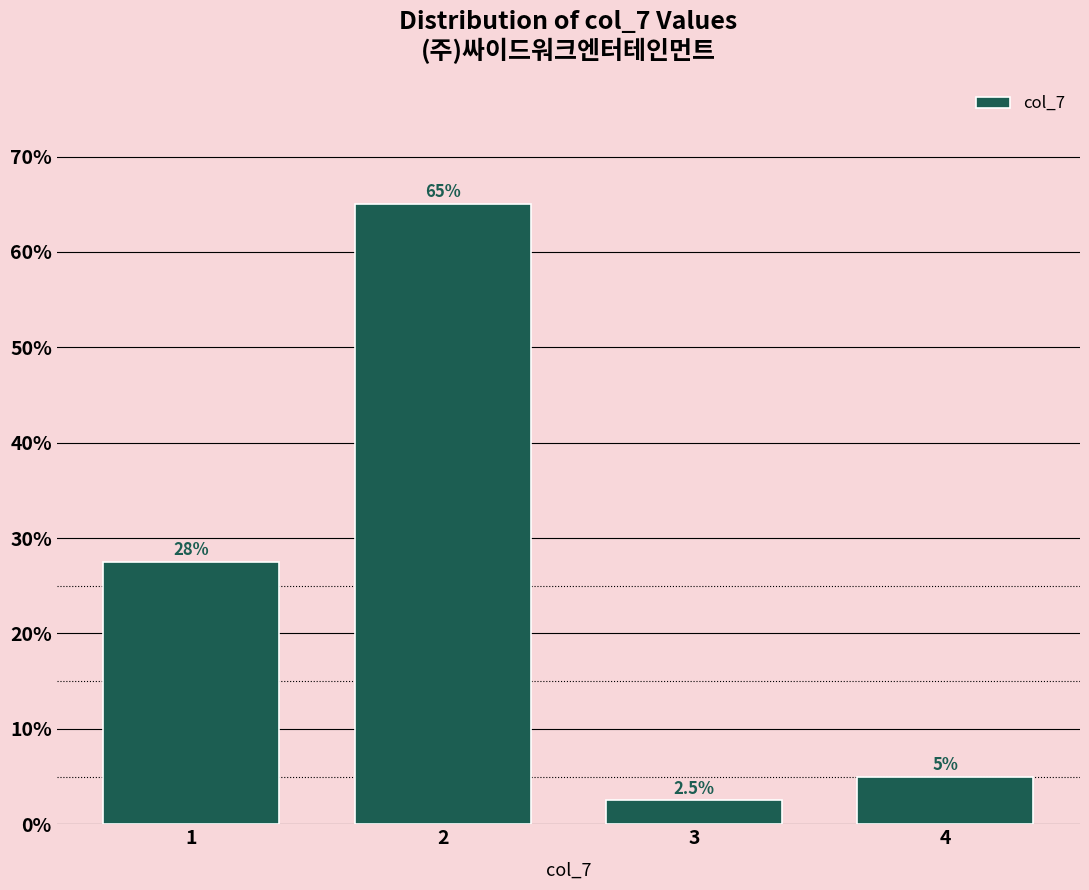

Reading left to right, extract all data points from this chart.

1=27.5	2=65.0	3=2.5	4=5.0